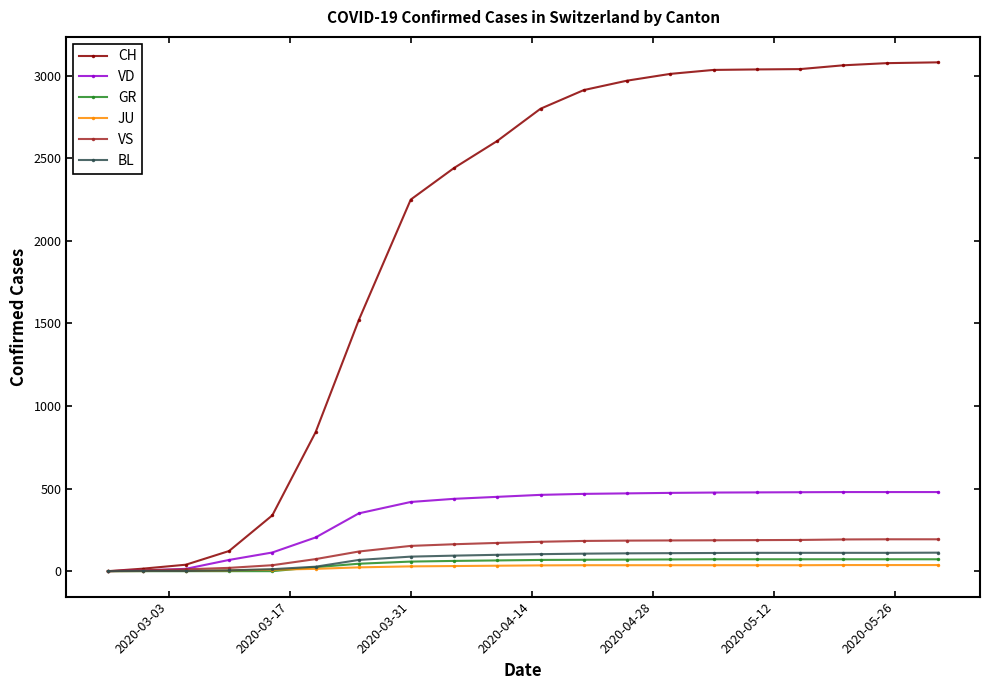

How many data points in CH are less than 2800?

10